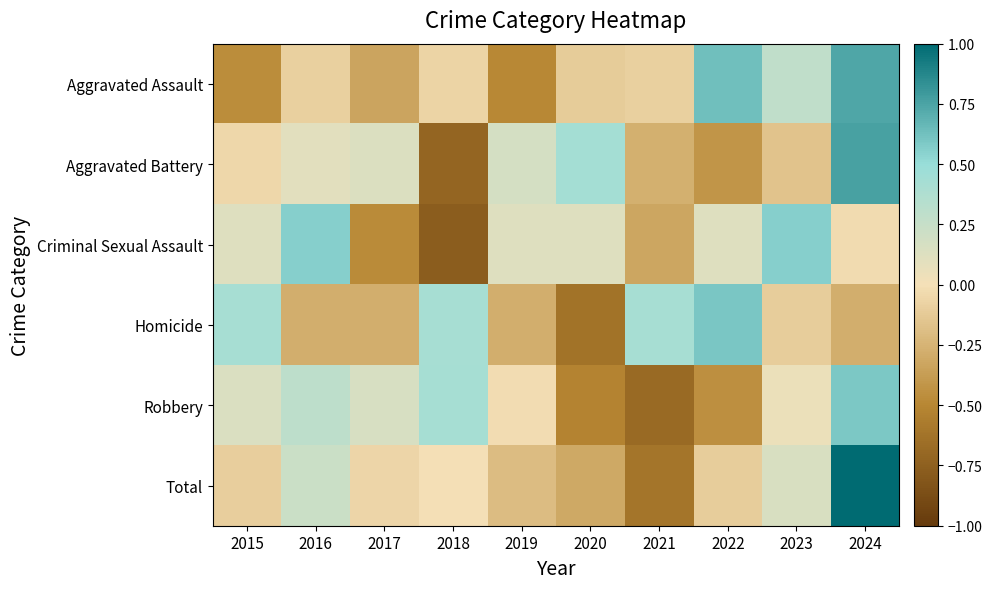

What is the total value across all series at 2015?

0.1